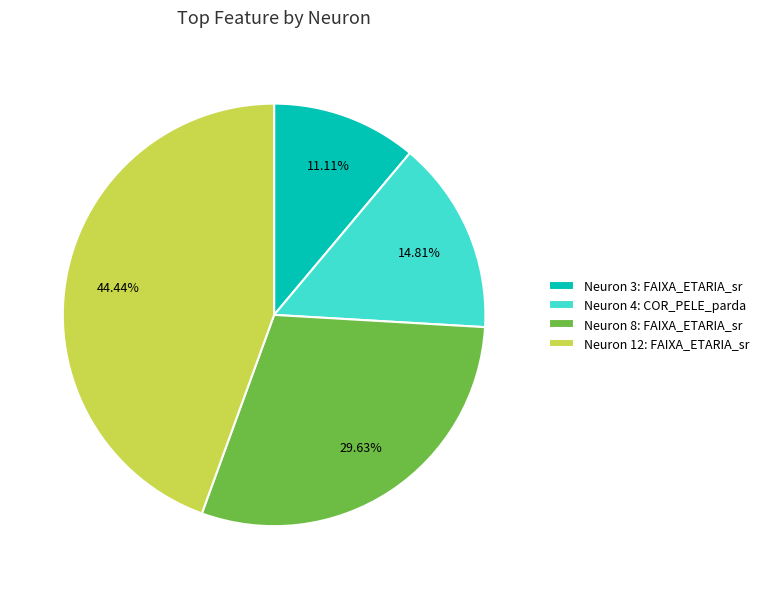

To the nearest percent, what is the difference between the largest and smallest slice percentages?

33%